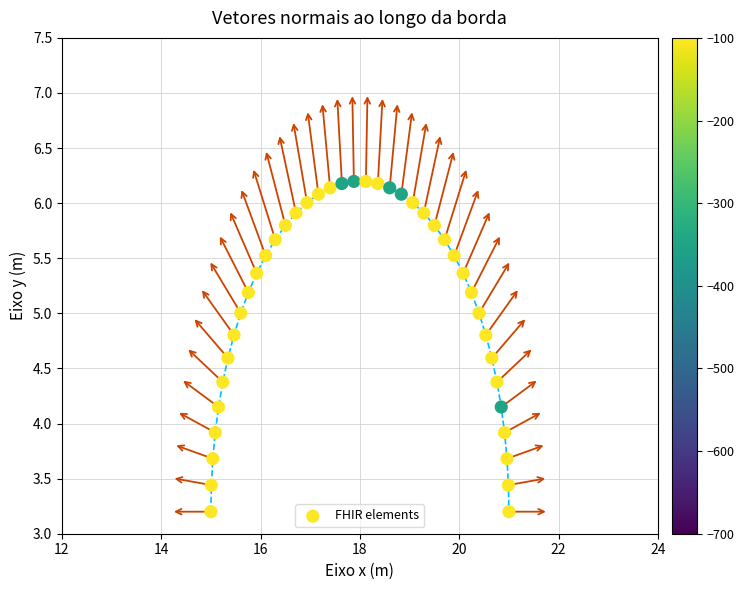

What is the range of X values (max minus min)?

6.0